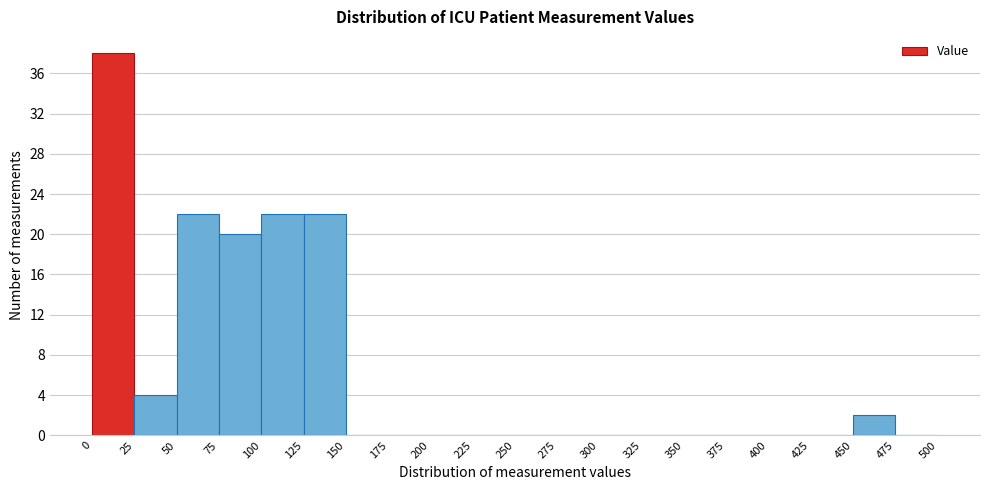

Reading left to right, list every bar in this chart as the range it spans on the x-axis followed by its height. The values are not printed on the chart, so give them approximately, as read against the axis.

0 to 25: 38
25 to 50: 4
50 to 75: 22
75 to 100: 20
100 to 125: 22
125 to 150: 22
150 to 175: 0
175 to 200: 0
200 to 225: 0
225 to 250: 0
250 to 275: 0
275 to 300: 0
300 to 325: 0
325 to 350: 0
350 to 375: 0
375 to 400: 0
400 to 425: 0
425 to 450: 0
450 to 475: 2
475 to 500: 0